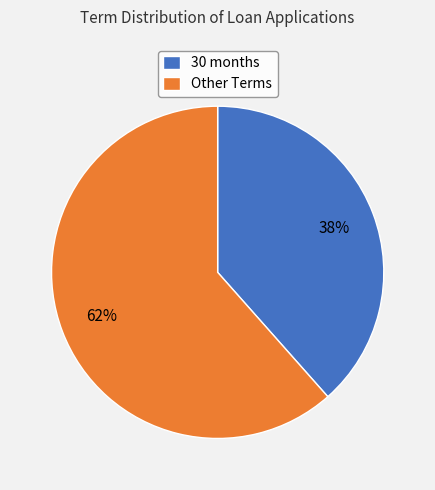

Count the number of slices in the pie.

2